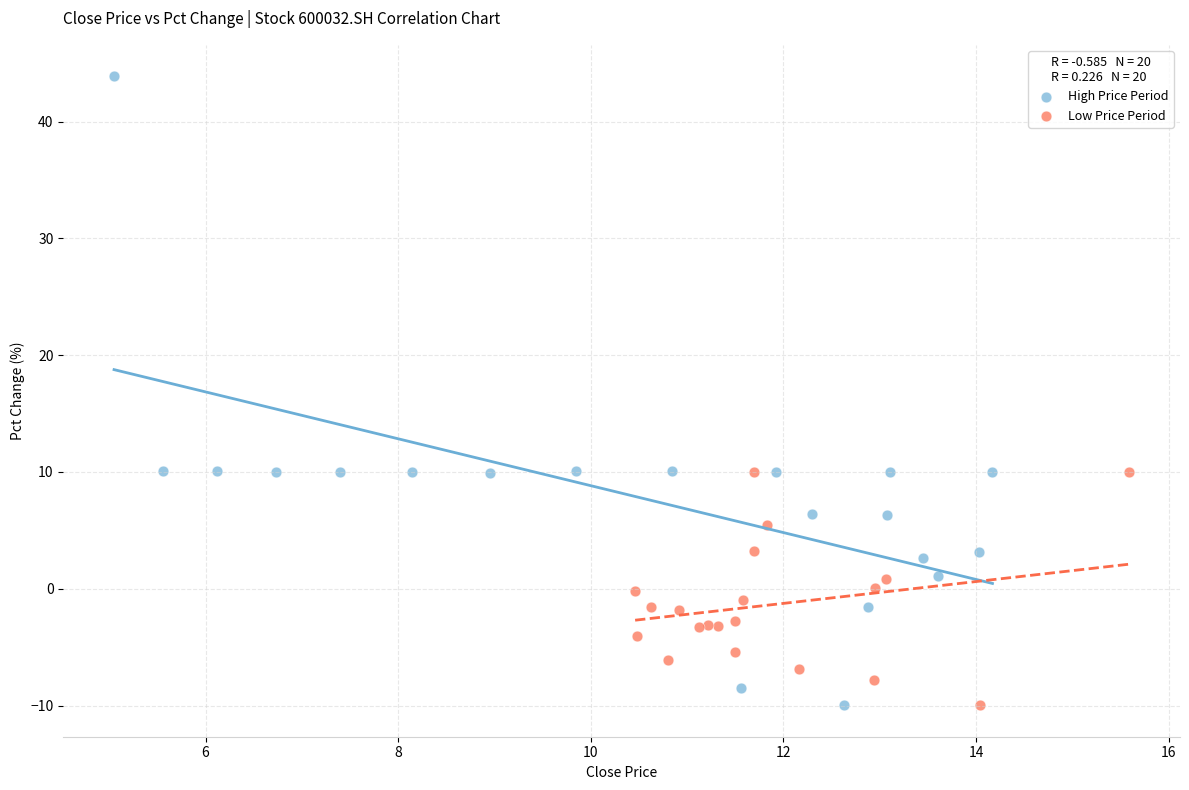

Which series has the widest spread of Y values?

High Price Period